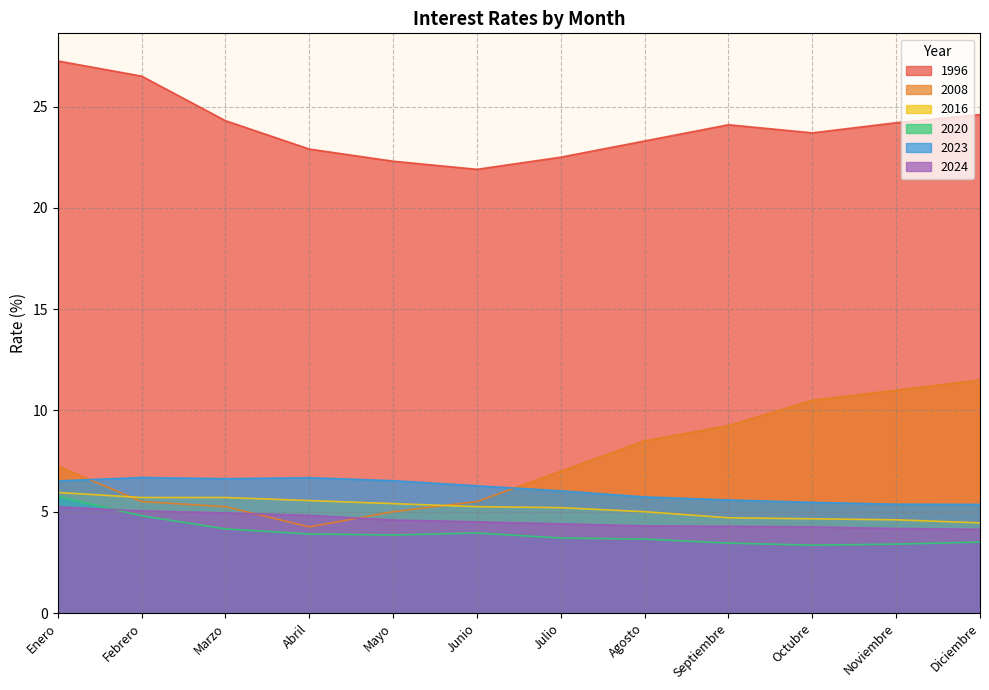

Rank the series by their maximum value, from lowest to highest.

2024, 2020, 2016, 2023, 2008, 1996